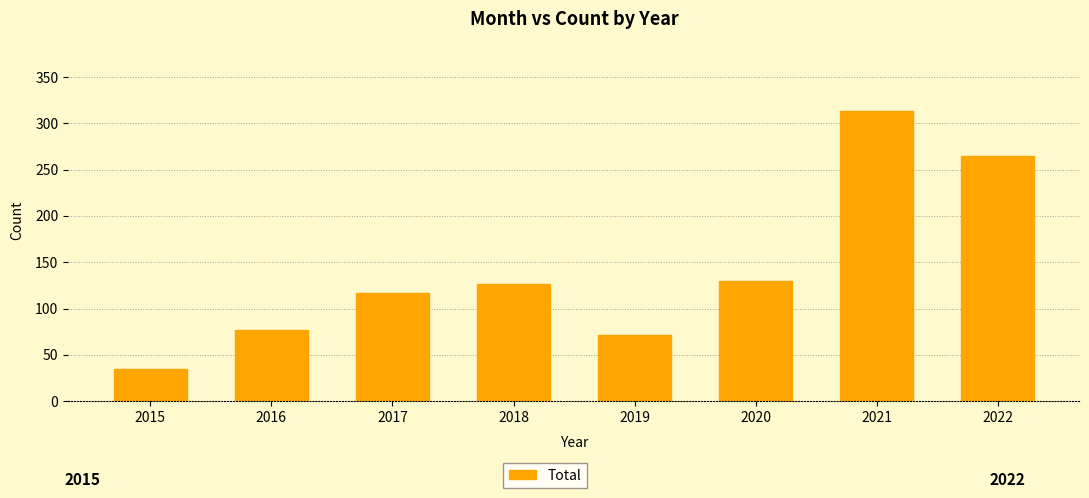

What is the maximum value shown in the chart?

313